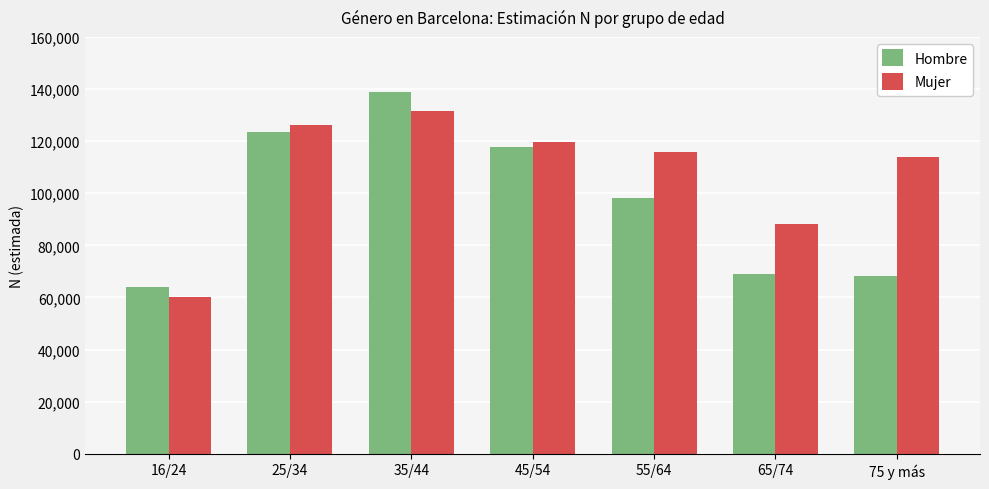

Rank the categories by Mujer value from lowest to highest.

16/24, 65/74, 75 y más, 55/64, 45/54, 25/34, 35/44